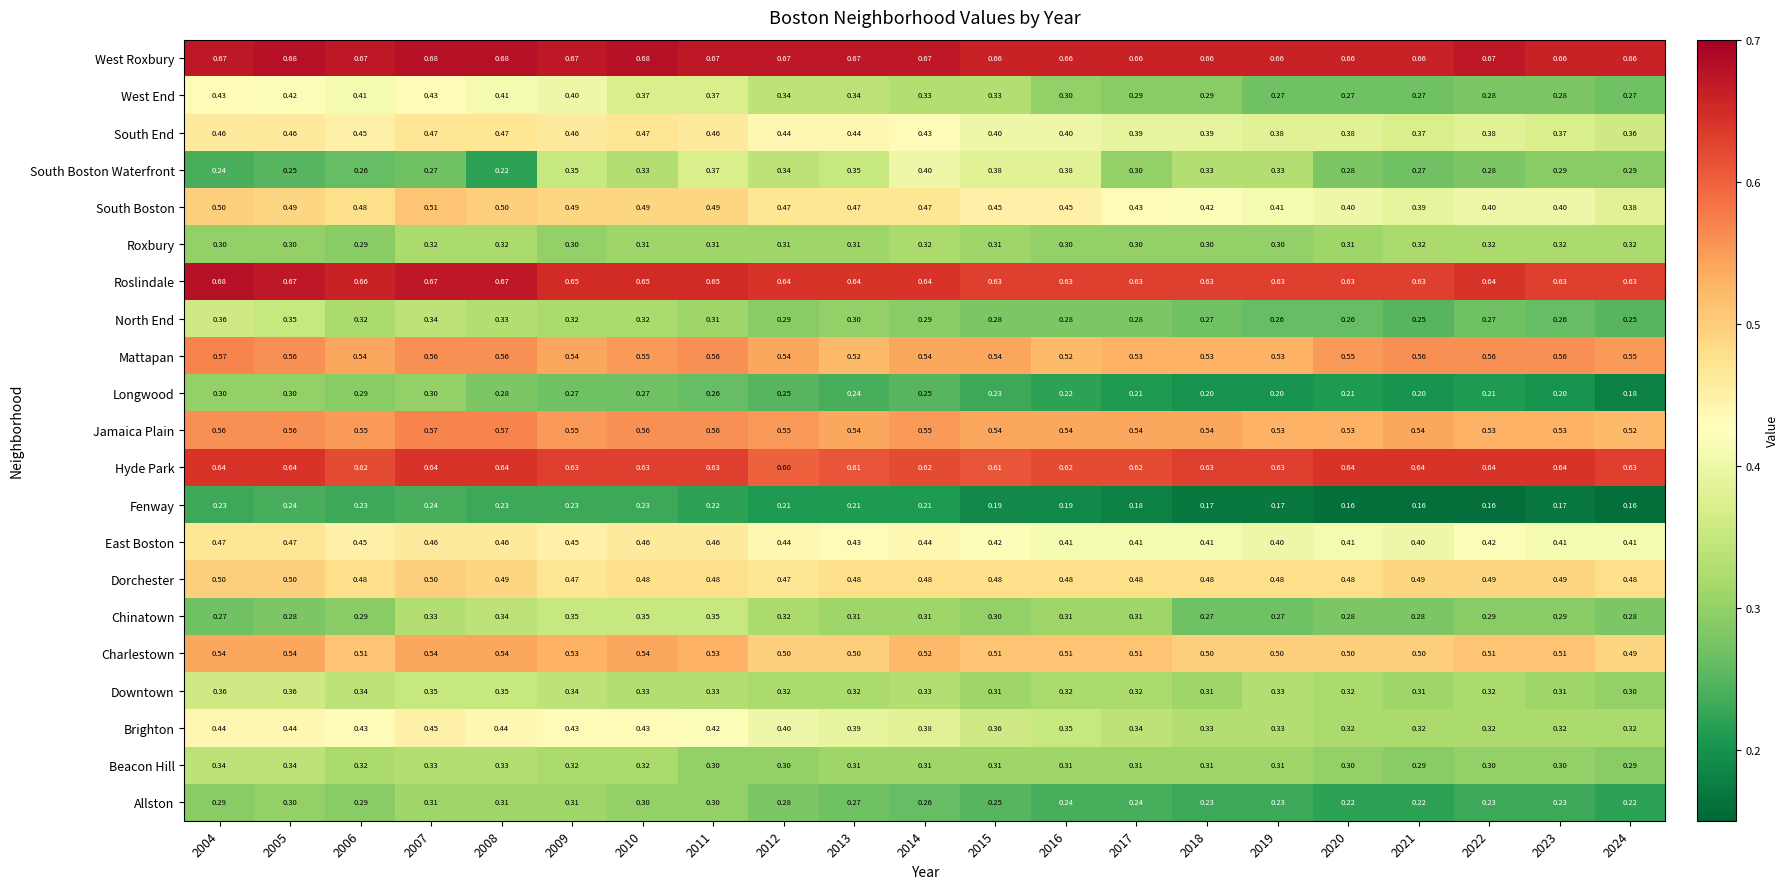

Which series has the largest total across all categories?

West Roxbury